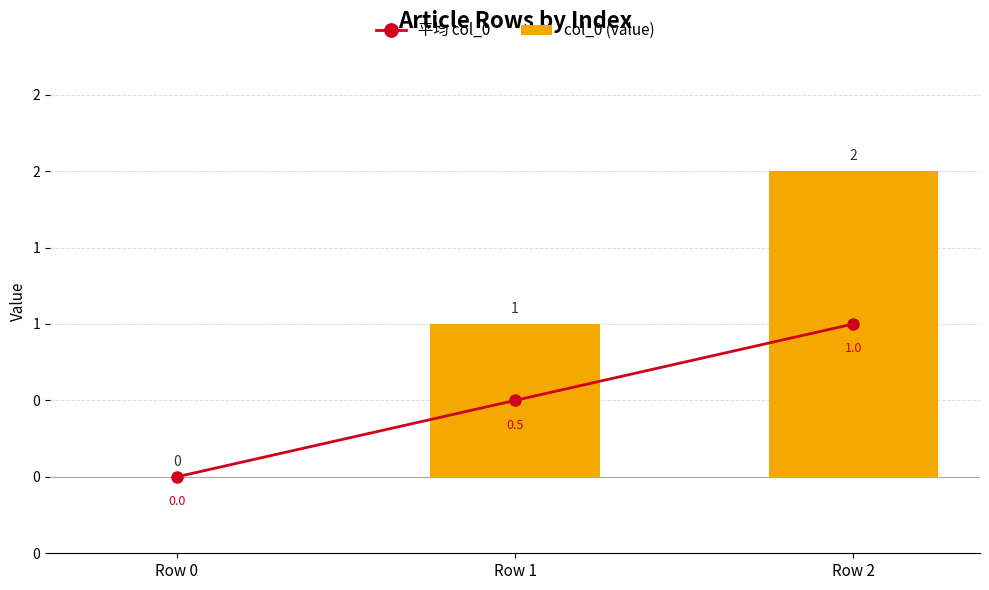

What are all the series names shown in the legend?

平均 col_0, col_0 (value)